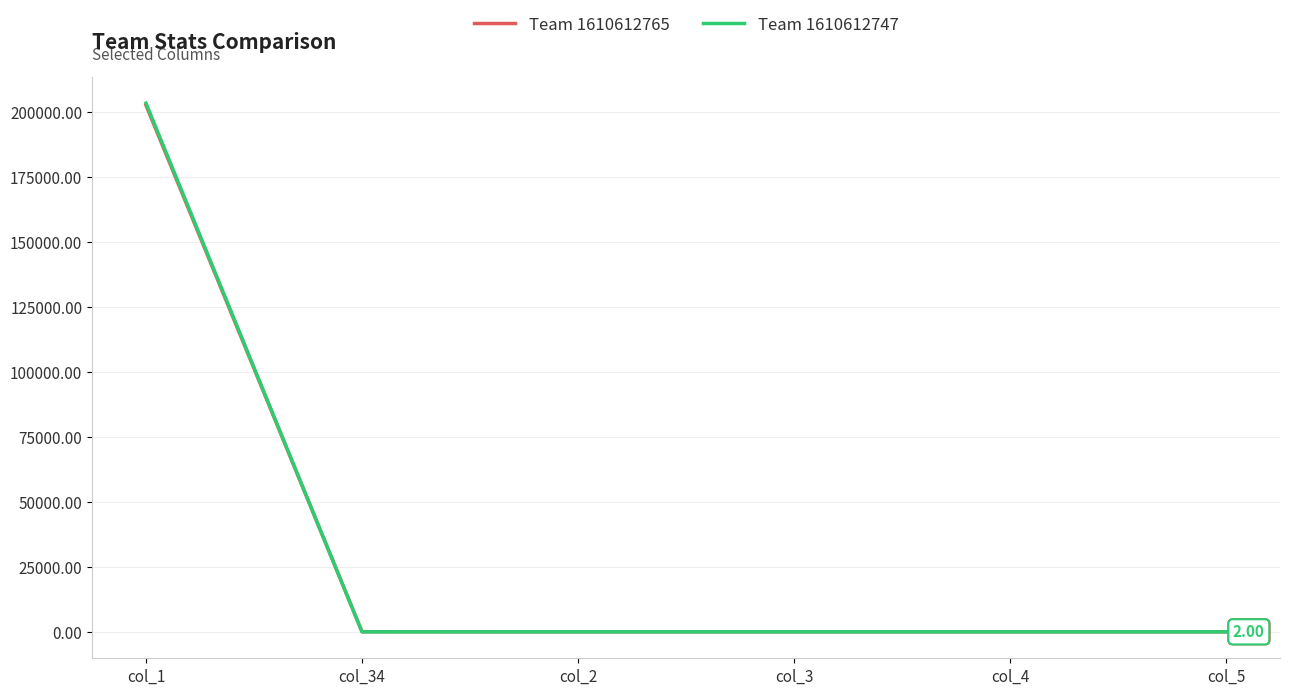

Count the number of categories in the chart.

6